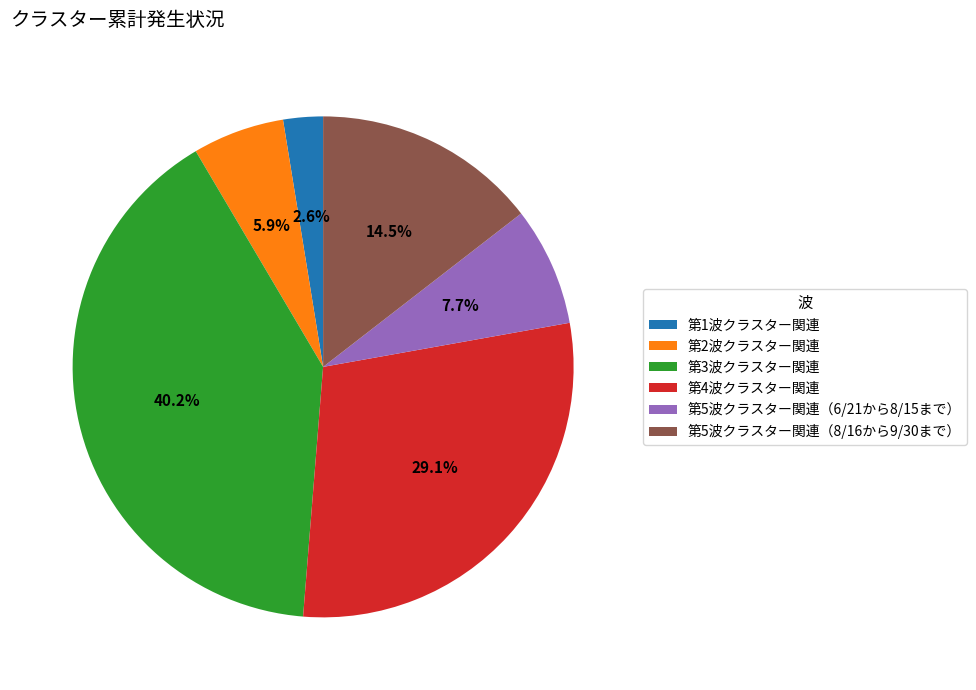

Is there any slice that represents more than half of the pie?

No